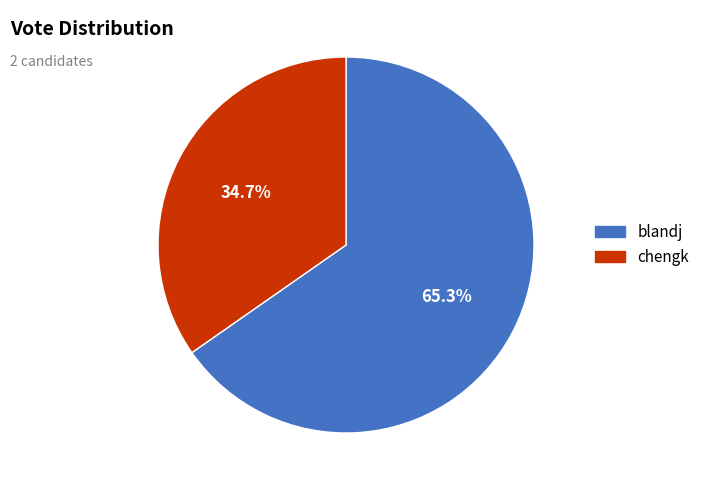

How many slices are in this pie chart?

2